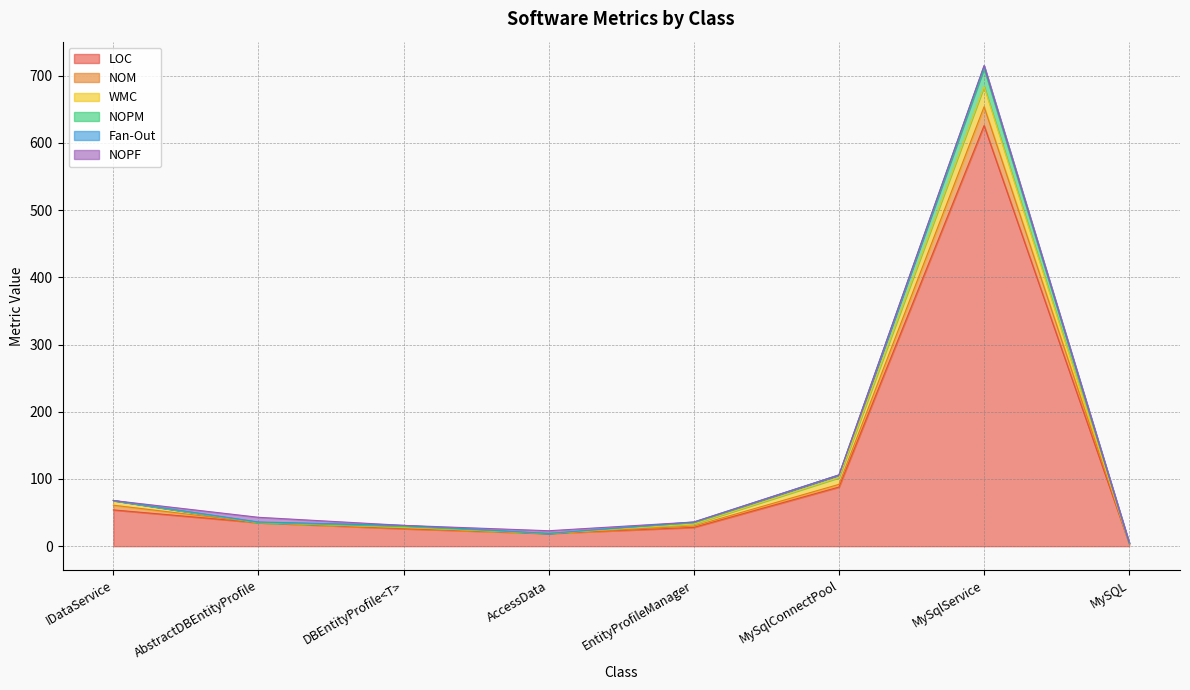

What is the label of the 6th point from the right?

DBEntityProfile<T>